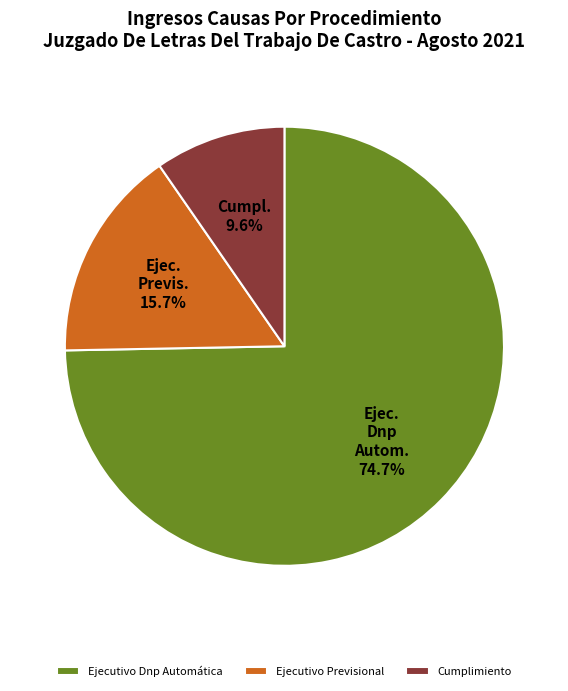

Approximately how many times larger is the value at Cumplimiento compared to Ejecutivo Dnp Automática?

0.1